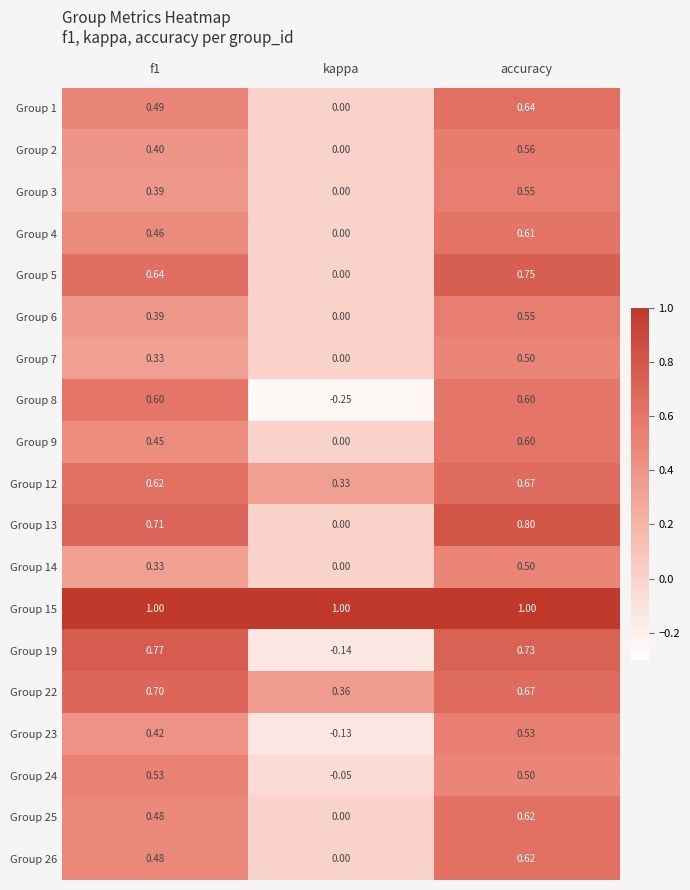

At which label is Group 6 closest to 0?

kappa